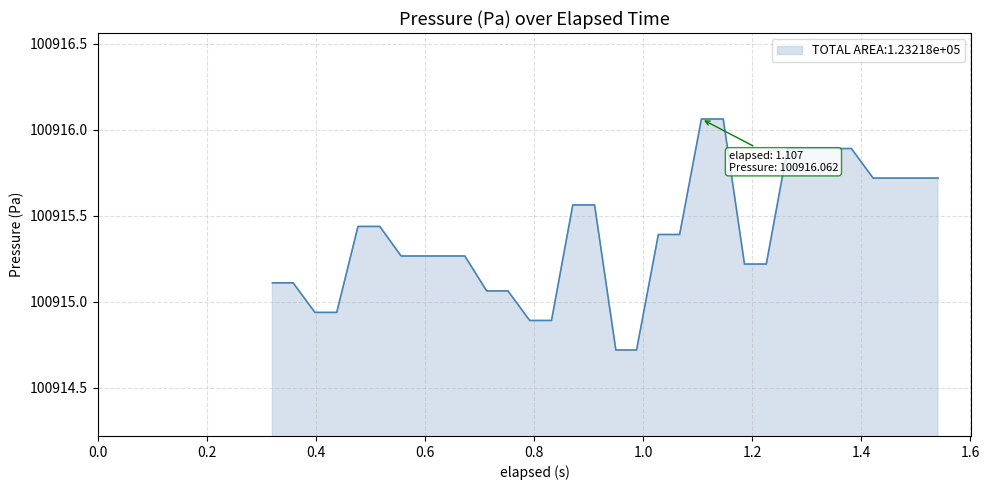

What is the difference between the maximum and minimum values?

1.3